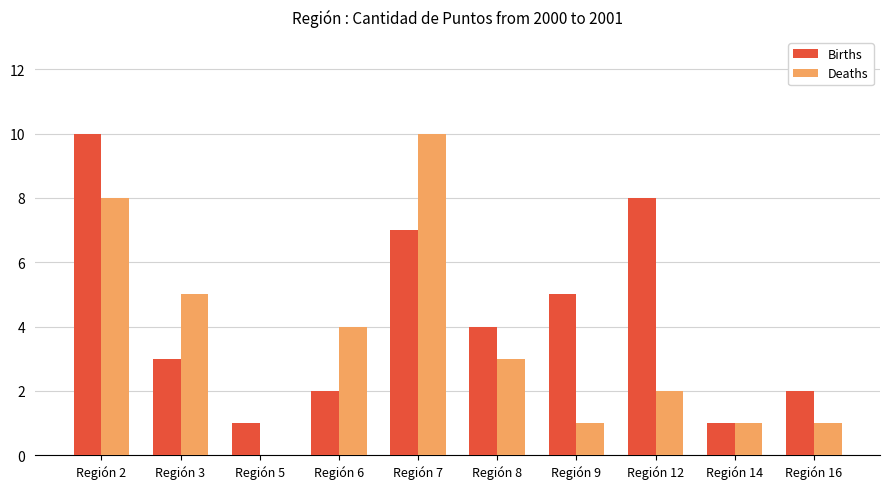

Are the bars grouped side by side (vs. stacked)?

Yes